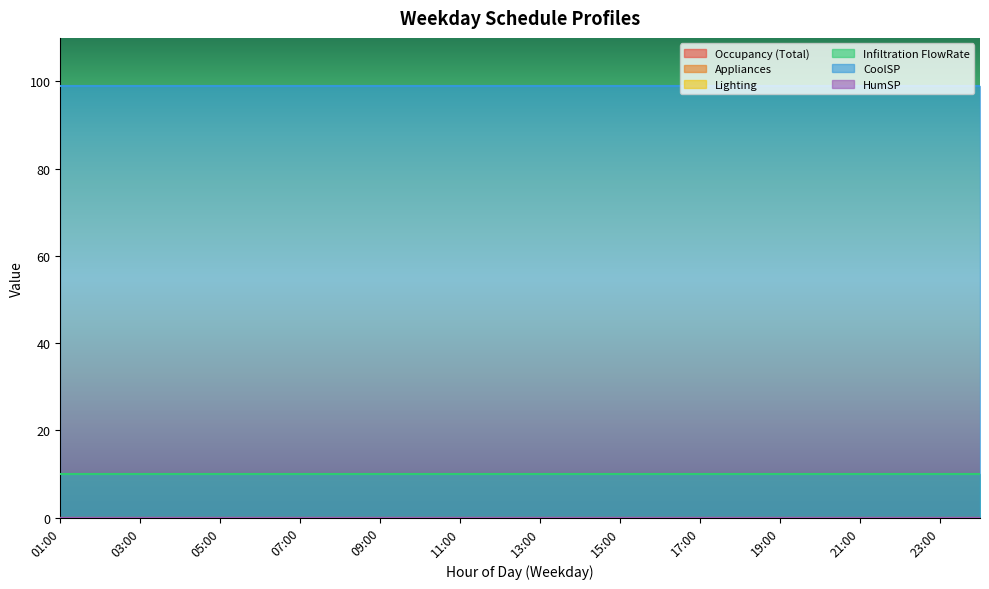

Reading left to right, extract all data points from this chart.

Occupancy (Total): 0	0	0	0	0	0	0	0	0	0	0	0	0	0	0	0	0	0	0	0	0	0	0	0
Appliances: 0	0	0	0	0	0	0	0	0	0	0	0	0	0	0	0	0	0	0	0	0	0	0	0
Lighting: 0	0	0	0	0	0	0	0	0	0	0	0	0	0	0	0	0	0	0	0	0	0	0	0
Infiltration FlowRate: 10	10	10	10	10	10	10	10	10	10	10	10	10	10	10	10	10	10	10	10	10	10	10	10
CoolSP: 99	99	99	99	99	99	99	99	99	99	99	99	99	99	99	99	99	99	99	99	99	99	99	99
HumSP: 0	0	0	0	0	0	0	0	0	0	0	0	0	0	0	0	0	0	0	0	0	0	0	0